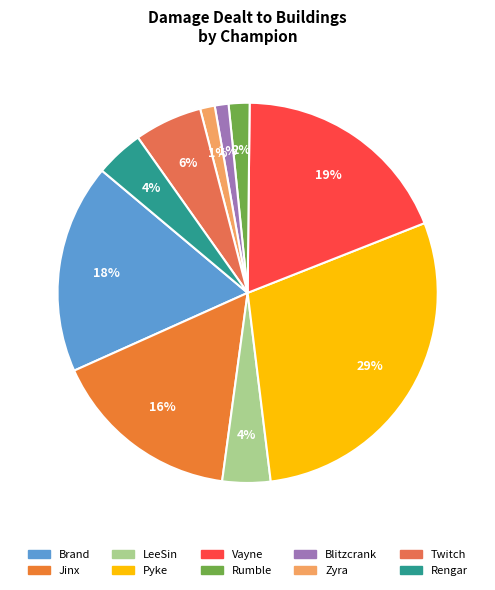

Is there any slice that represents more than half of the pie?

No